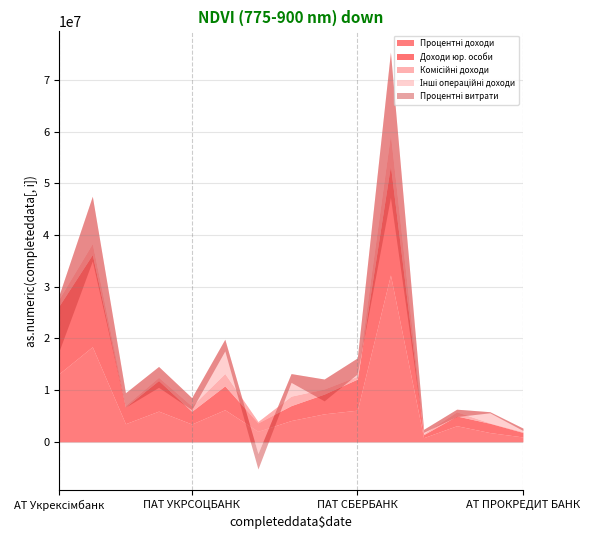

True or false: Доходи юр. особи and Процентні доходи cross at least once.

False